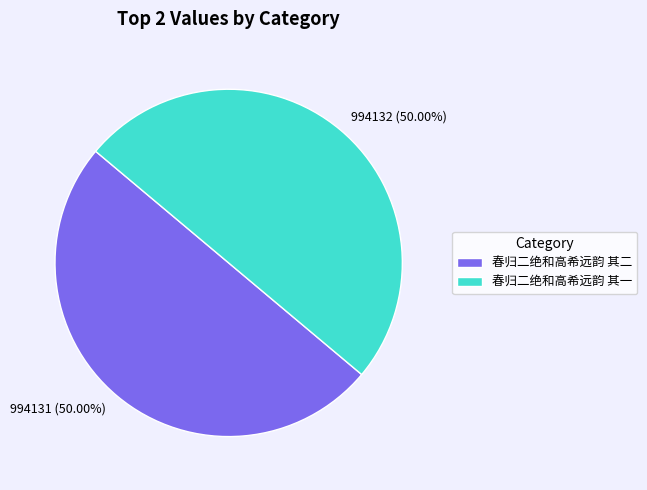

What portion of the pie excludes 春归二绝和高希远韵 其一?

50.0%